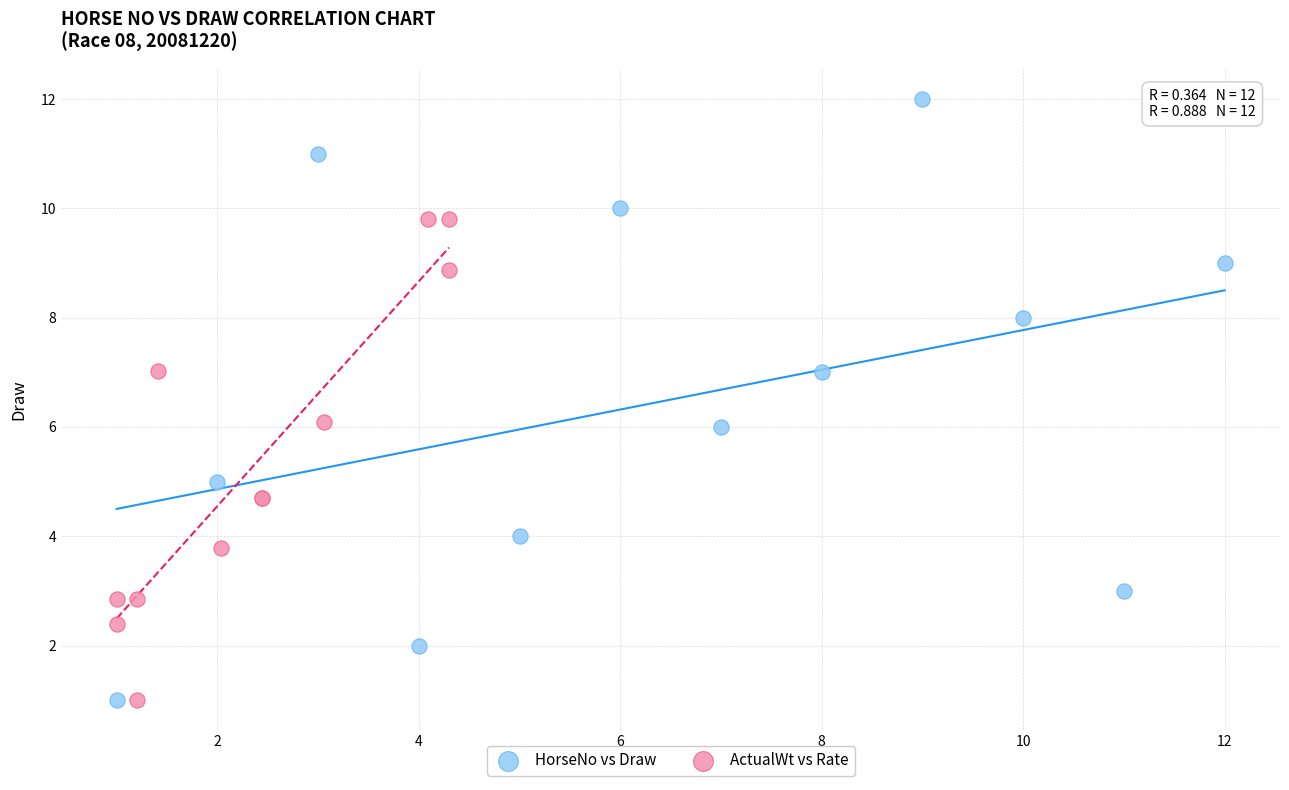

Which series has the widest spread of Y values?

HorseNo vs Draw